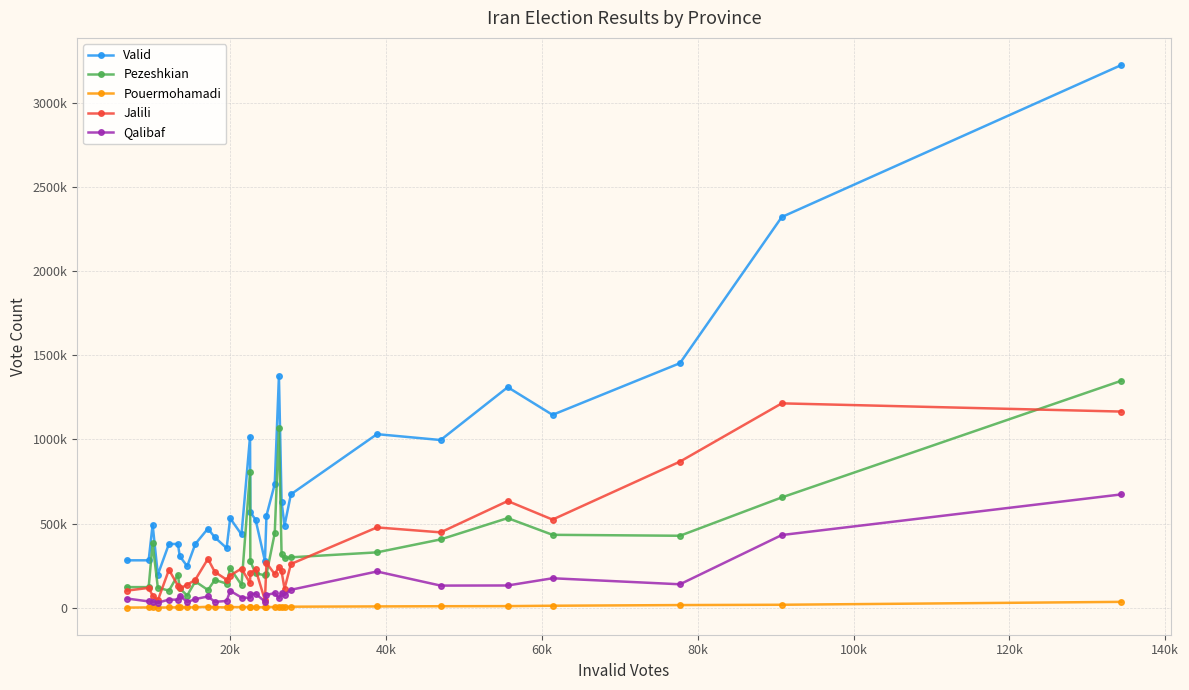

Does the chart have visible grid lines?

Yes